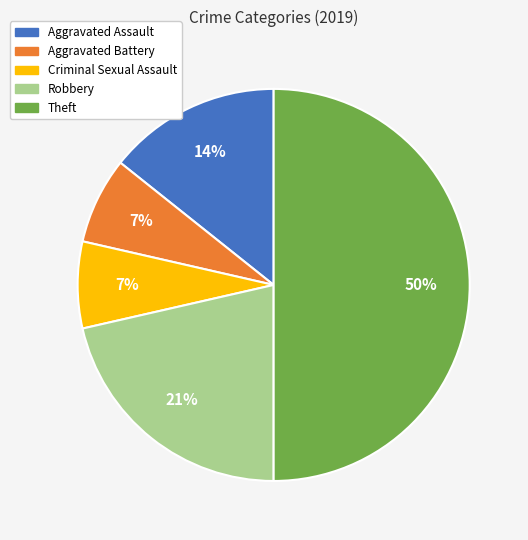

Which slice is the largest?

Theft